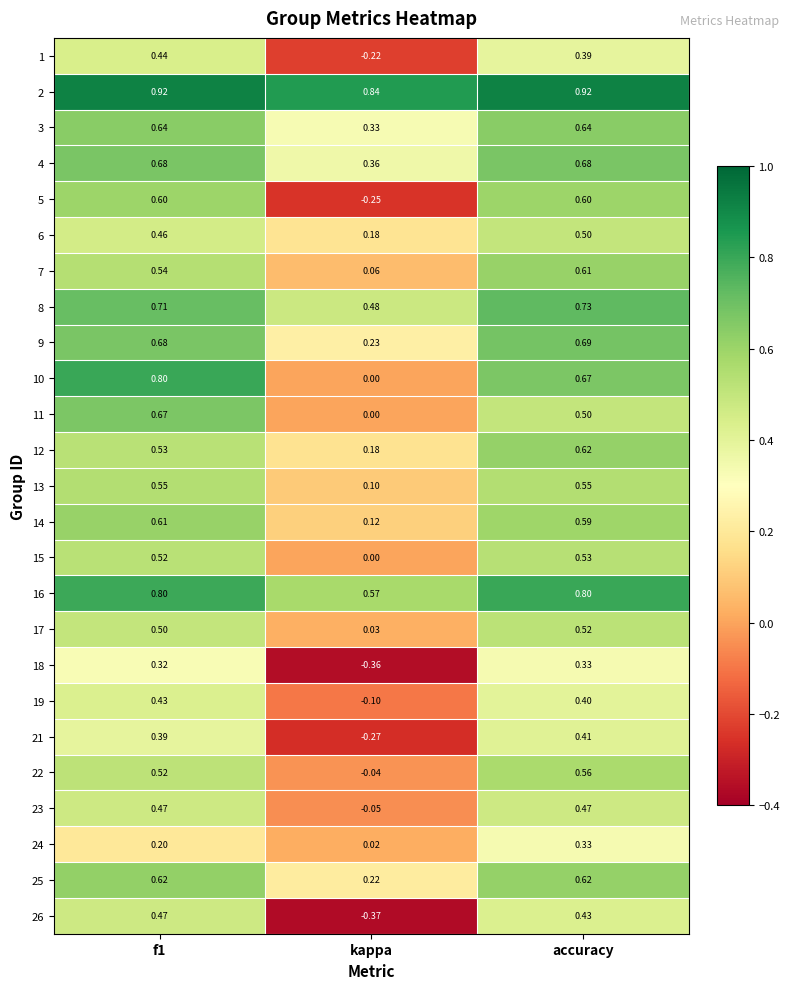

How many positive values does the 18 series have?

2